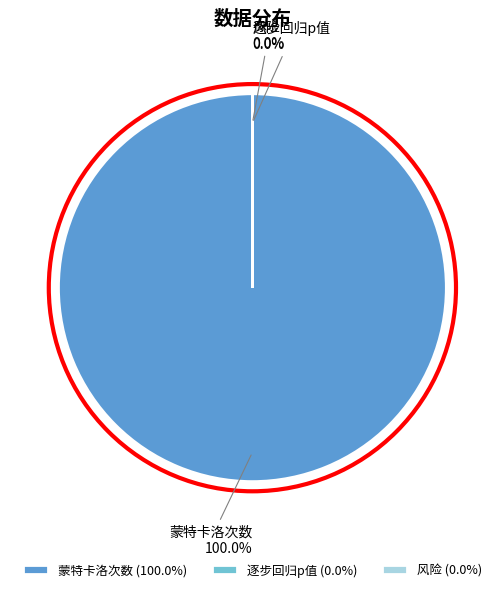

Does 蒙特卡洛次数 account for over 50% of the chart?

Yes